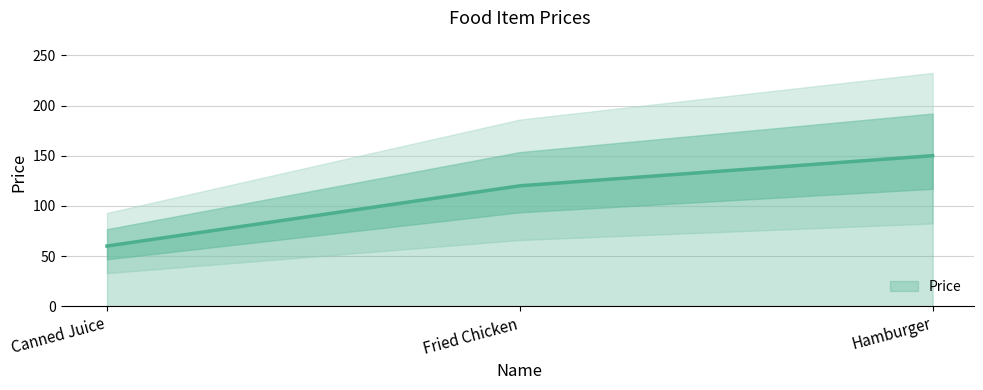

What is the minimum value shown in the chart?

60